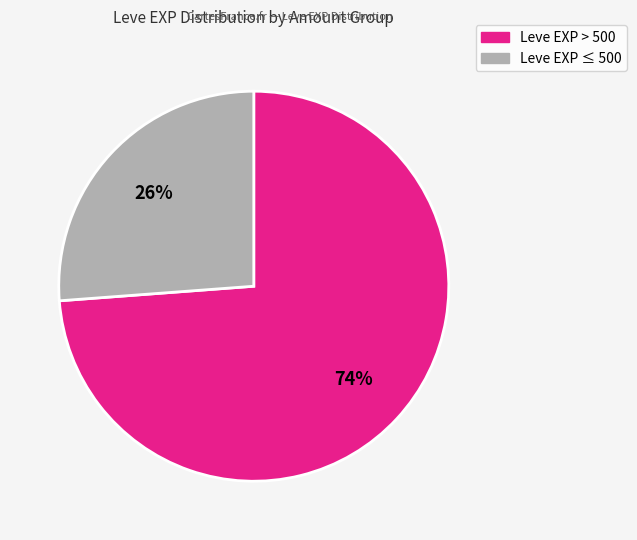

Is there a majority slice in this chart?

Yes